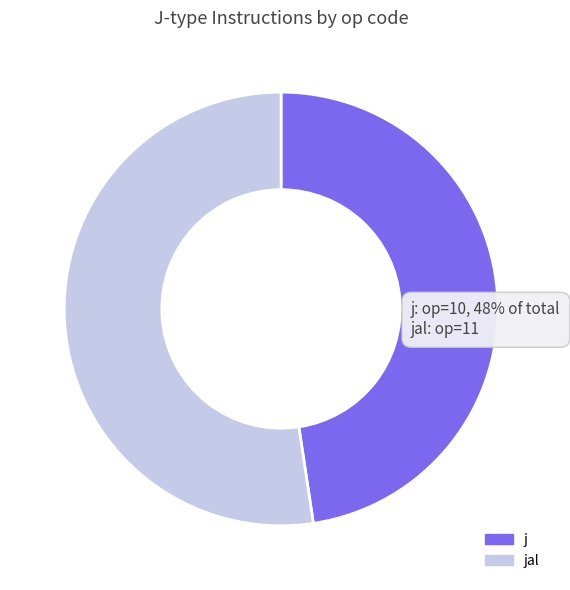

Between jal and j, which is larger?

jal